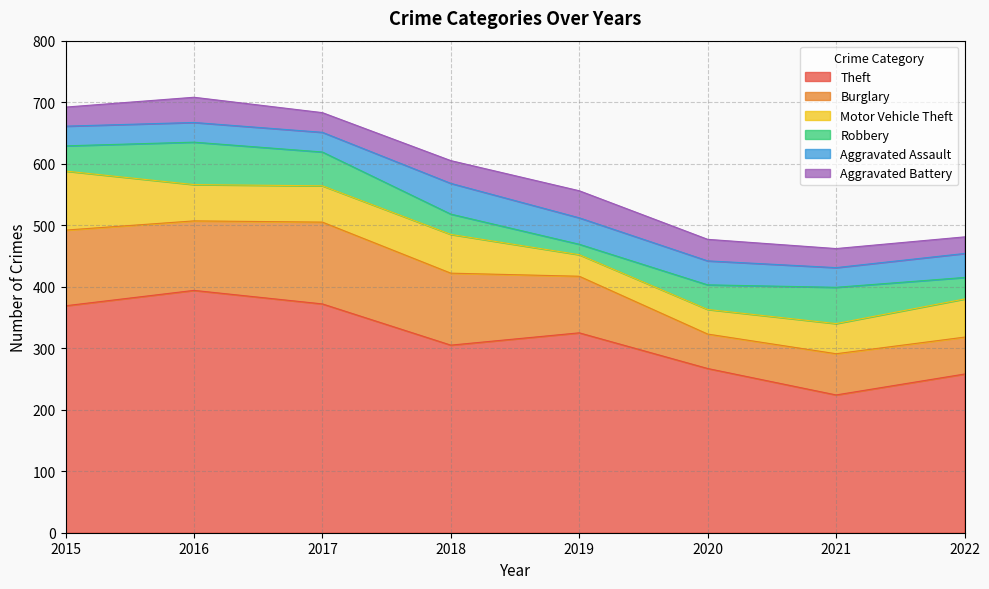

How many categories are shown in the chart?

8